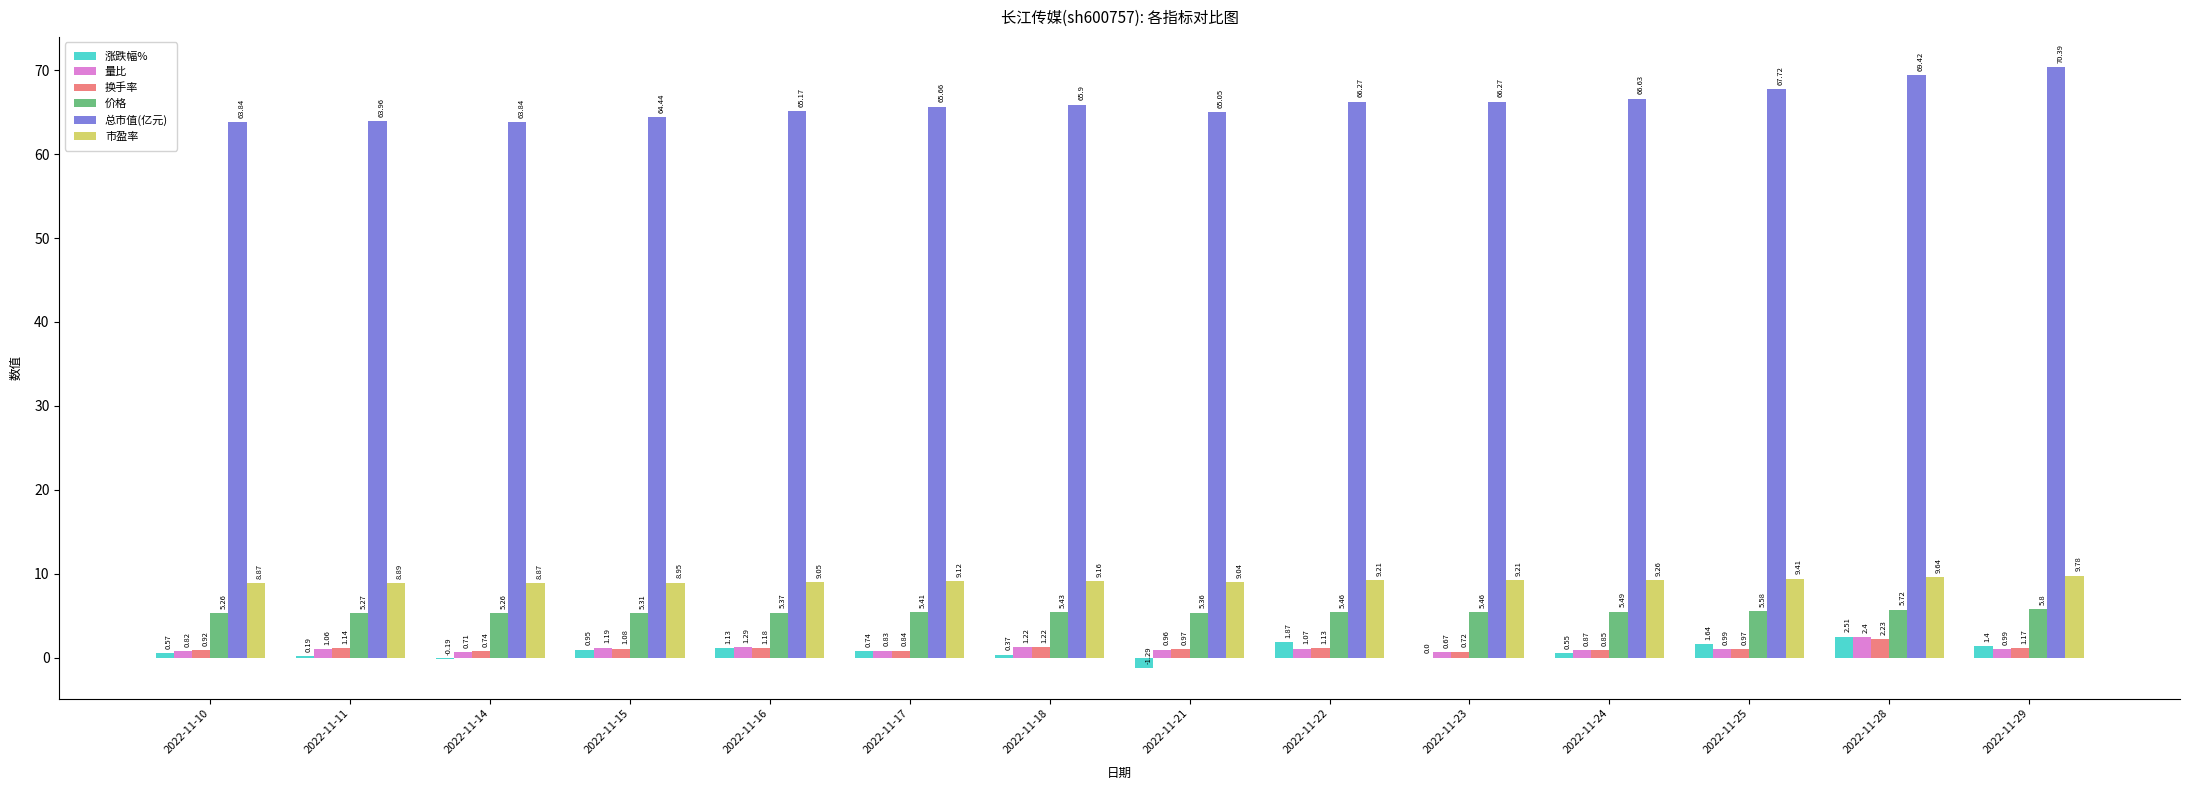

Which series has the widest spread of values?

总市值(亿元)